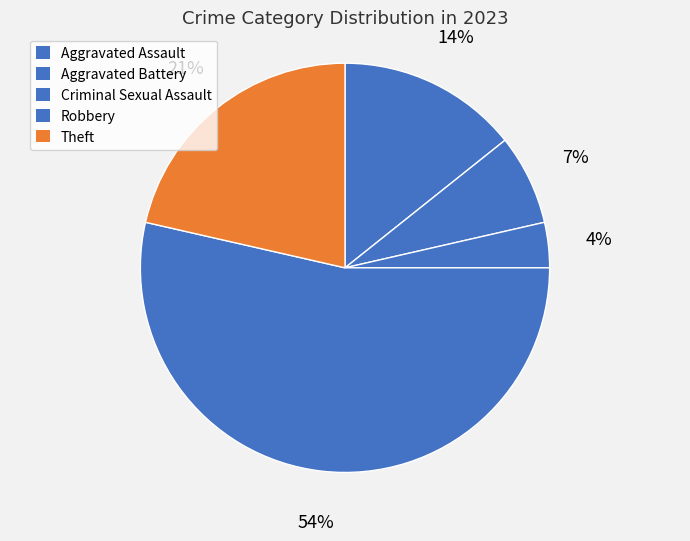

Rank the categories by value from lowest to highest.

Criminal Sexual Assault, Aggravated Battery, Aggravated Assault, Theft, Robbery